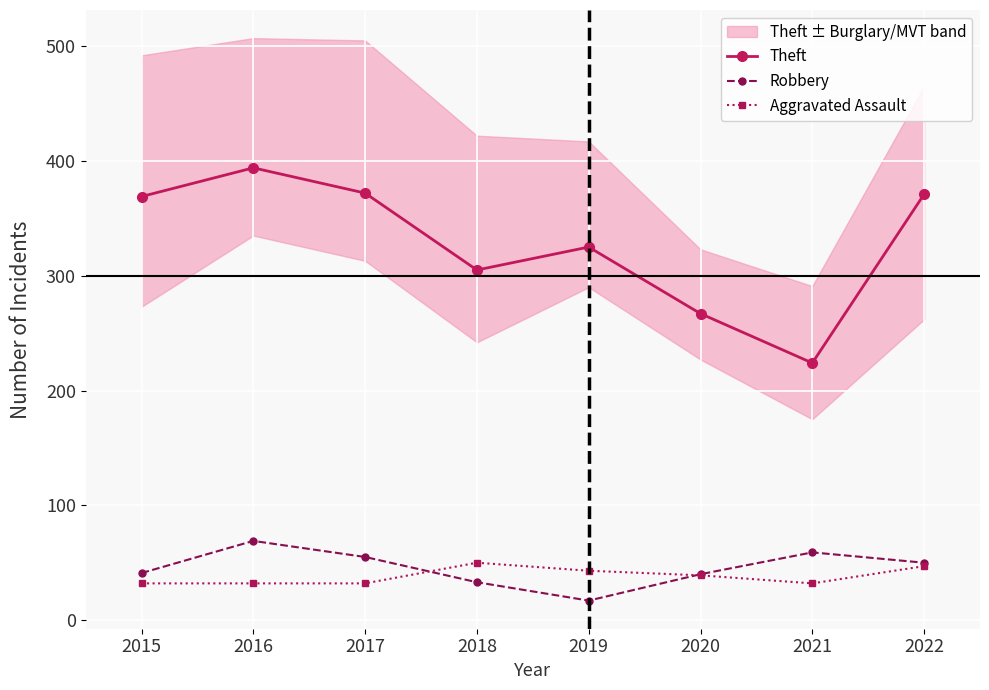

Reading left to right, extract all data points from this chart.

Theft: 369	394	372	305	325	267	224	371
Robbery: 41	69	55	33	17	40	59	50
Aggravated Assault: 32	32	32	50	43	39	32	47